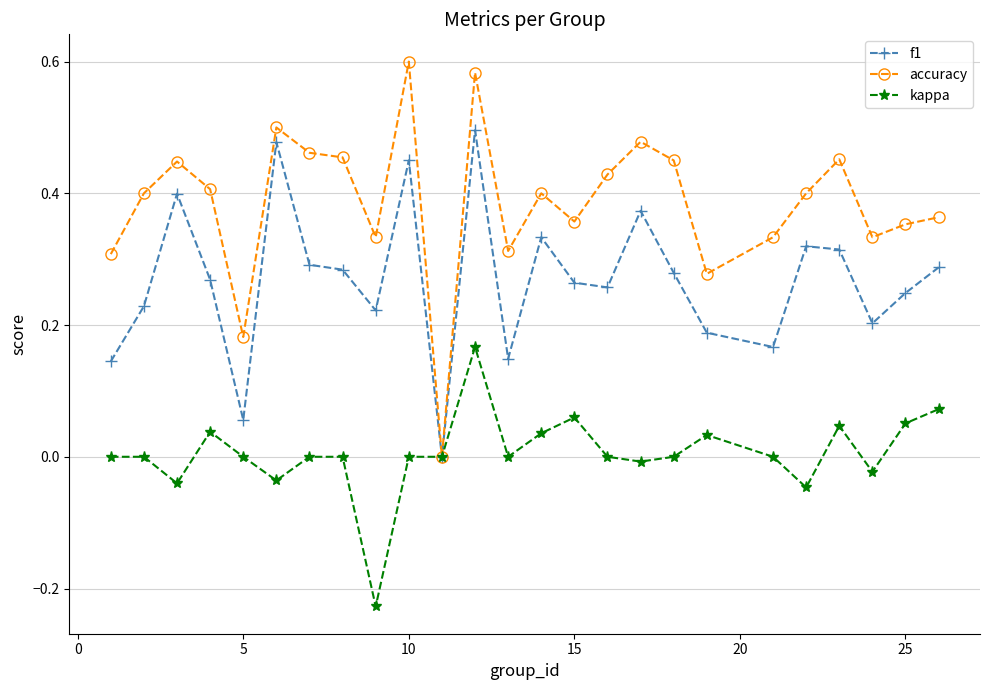

Which series has the largest total across all categories?

accuracy